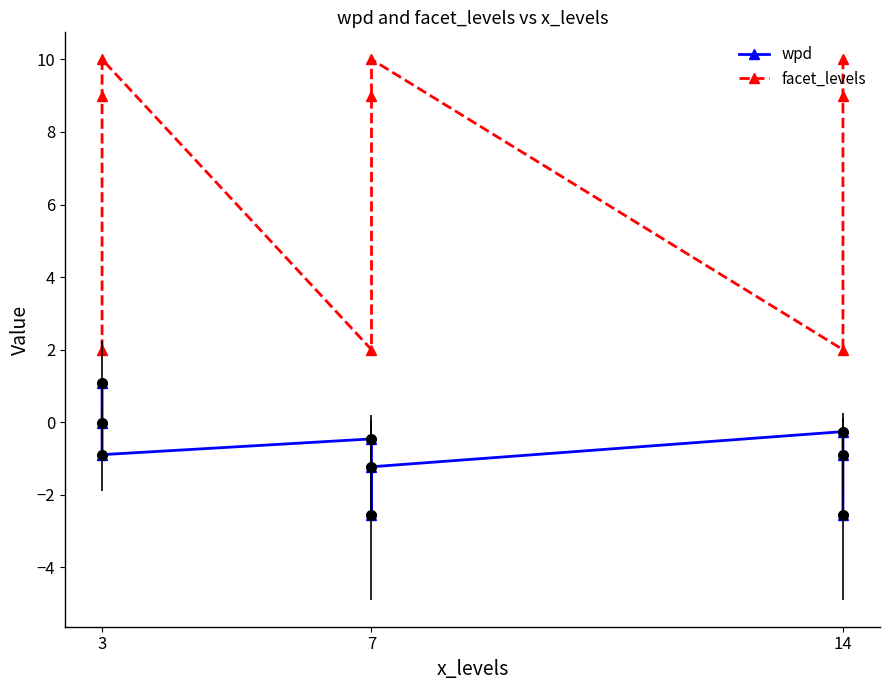

In wpd, how many points are higher than both neighbors (excluding endpoints)?

2